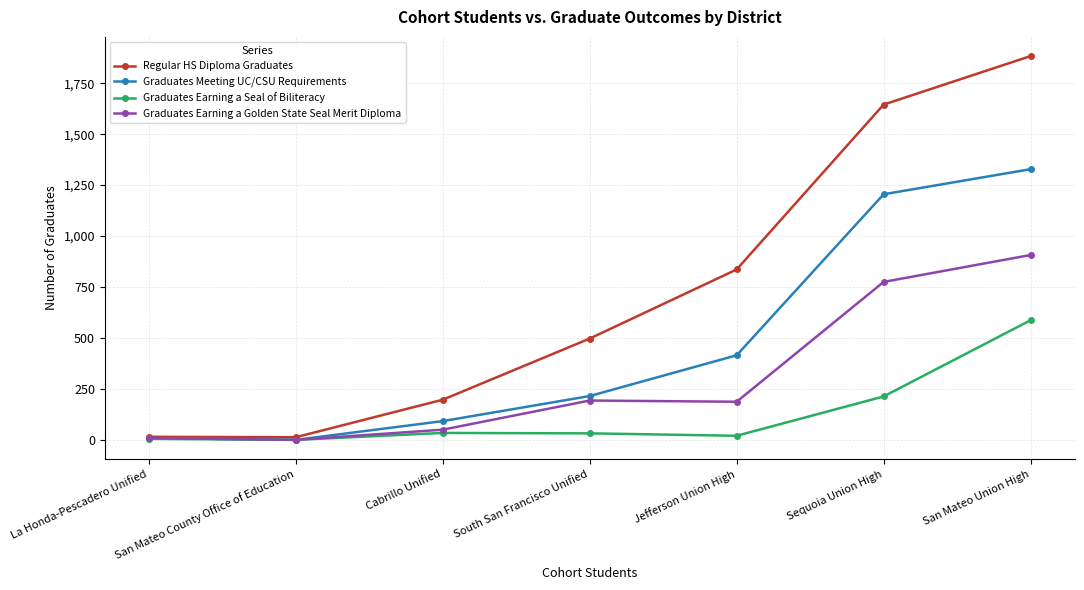

What are all the series names shown in the legend?

Regular HS Diploma Graduates, Graduates Meeting UC/CSU Requirements, Graduates Earning a Seal of Biliteracy, Graduates Earning a Golden State Seal Merit Diploma